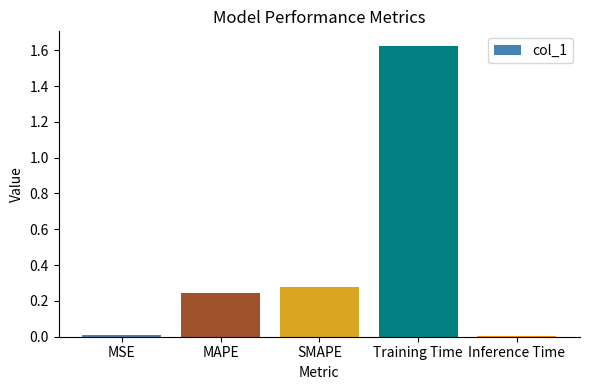

What position from the right is SMAPE?

3